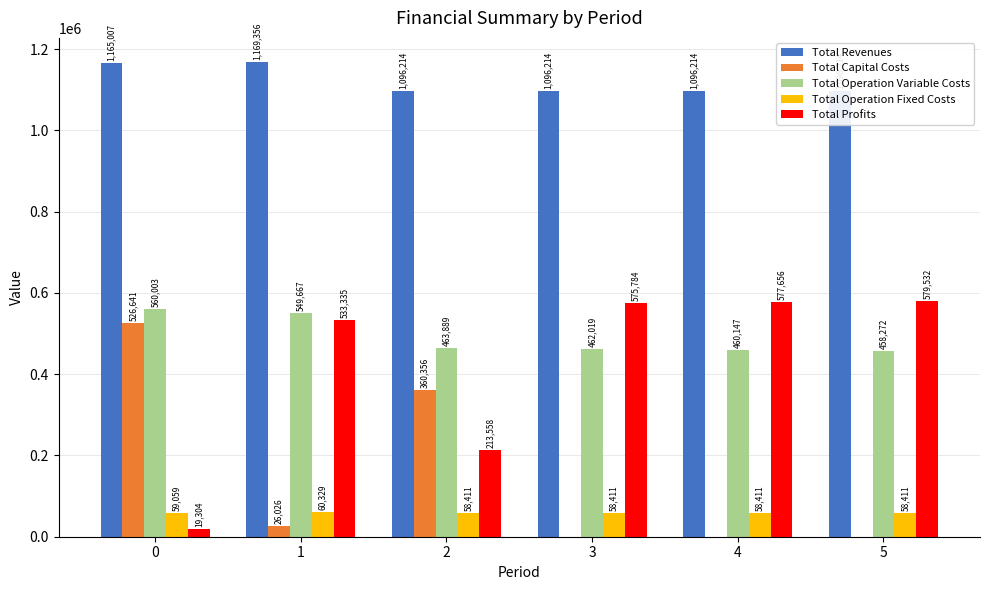

Which series has the largest total across all categories?

Total Revenues